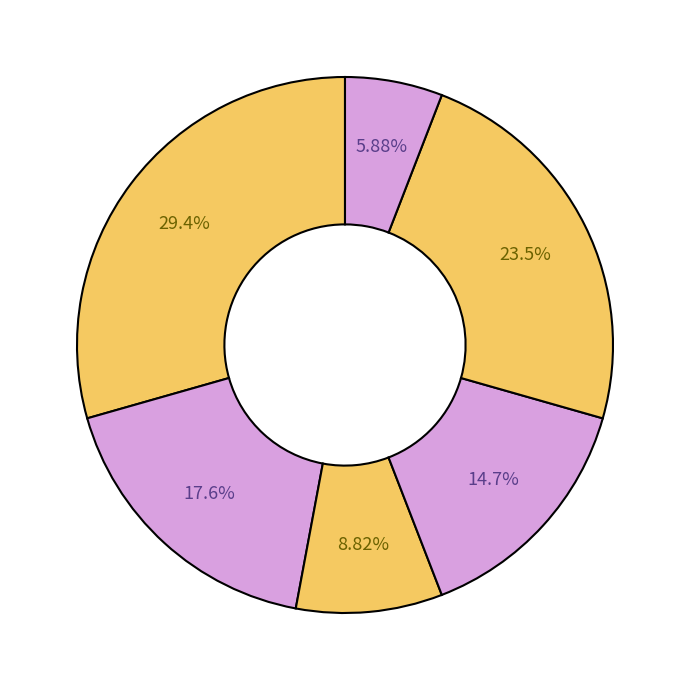

To the nearest percent, what is the difference between the largest and smallest slice percentages?

24%